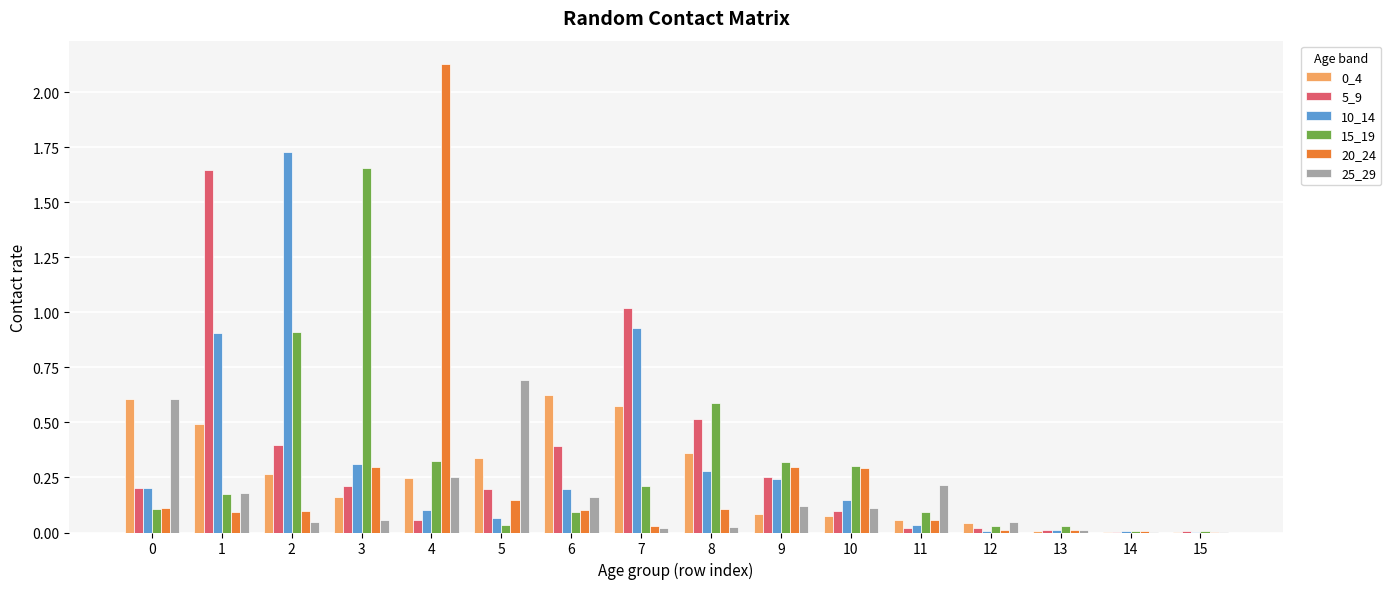

Is it true that 10_14 equals 0.1 at 4?

True